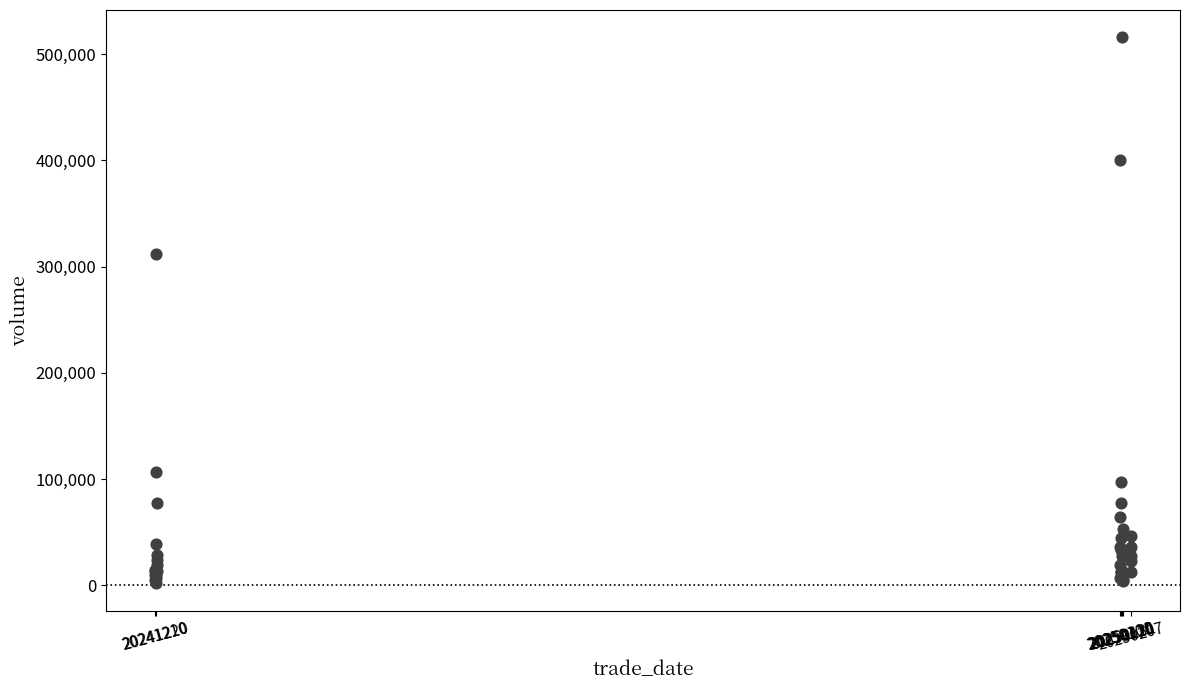

What Y value in the scatter plot is closest to 258844?

311500